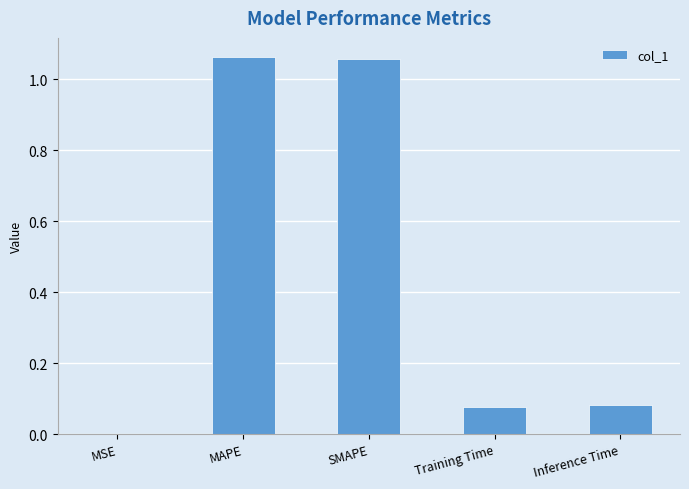

What is the change in value from MAPE to Training Time?

-1.0